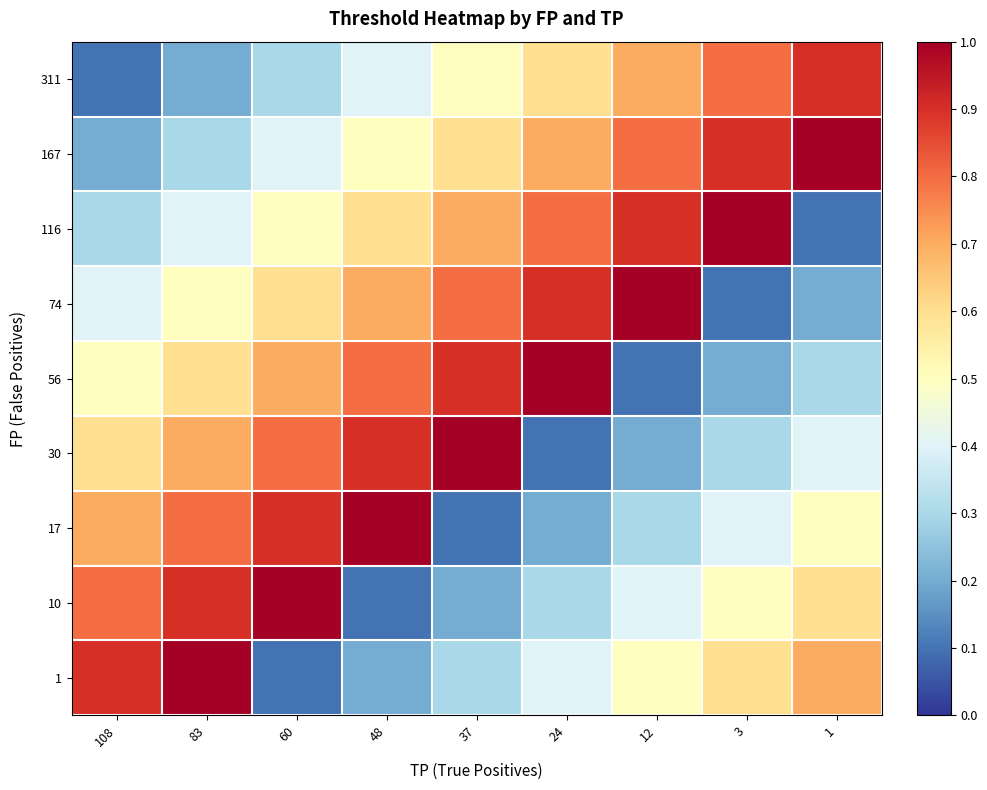

Reading left to right, what are all the values shown in this chart?

311: 108=0.1	83=0.2	60=0.3	48=0.4	37=0.5	24=0.6	12=0.7	3=0.8	1=0.9
167: 108=0.2	83=0.3	60=0.4	48=0.5	37=0.6	24=0.7	12=0.8	3=0.9	1=1.0
116: 108=0.3	83=0.4	60=0.5	48=0.6	37=0.7	24=0.8	12=0.9	3=1.0	1=0.1
74: 108=0.4	83=0.5	60=0.6	48=0.7	37=0.8	24=0.9	12=1.0	3=0.1	1=0.2
56: 108=0.5	83=0.6	60=0.7	48=0.8	37=0.9	24=1.0	12=0.1	3=0.2	1=0.3
30: 108=0.6	83=0.7	60=0.8	48=0.9	37=1.0	24=0.1	12=0.2	3=0.3	1=0.4
17: 108=0.7	83=0.8	60=0.9	48=1.0	37=0.1	24=0.2	12=0.3	3=0.4	1=0.5
10: 108=0.8	83=0.9	60=1.0	48=0.1	37=0.2	24=0.3	12=0.4	3=0.5	1=0.6
1: 108=0.9	83=1.0	60=0.1	48=0.2	37=0.3	24=0.4	12=0.5	3=0.6	1=0.7